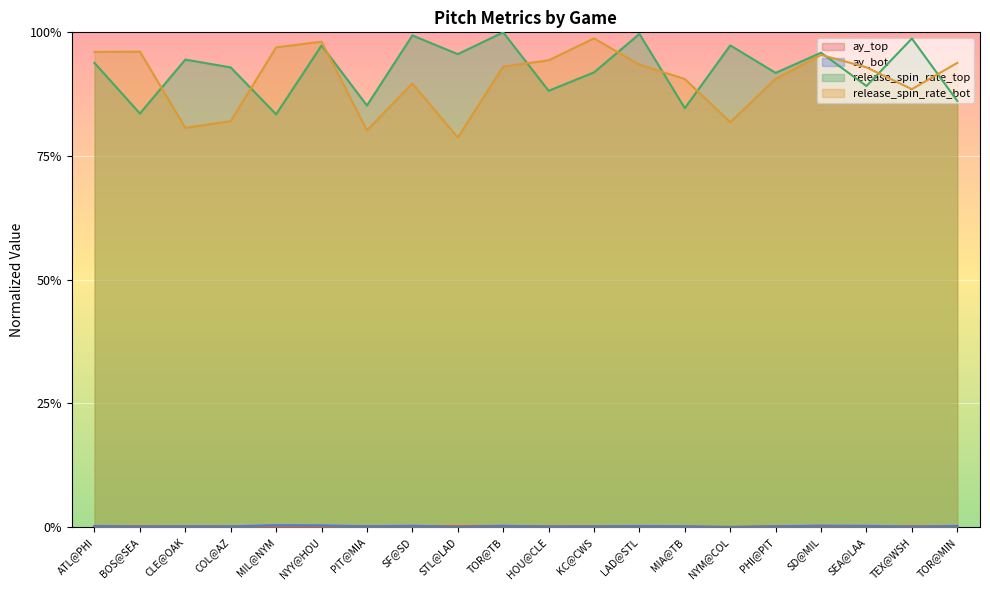

At CLE@OAK, list the series in order from largest to smallest.

release_spin_rate_top, release_spin_rate_bot, ay_bot, ay_top